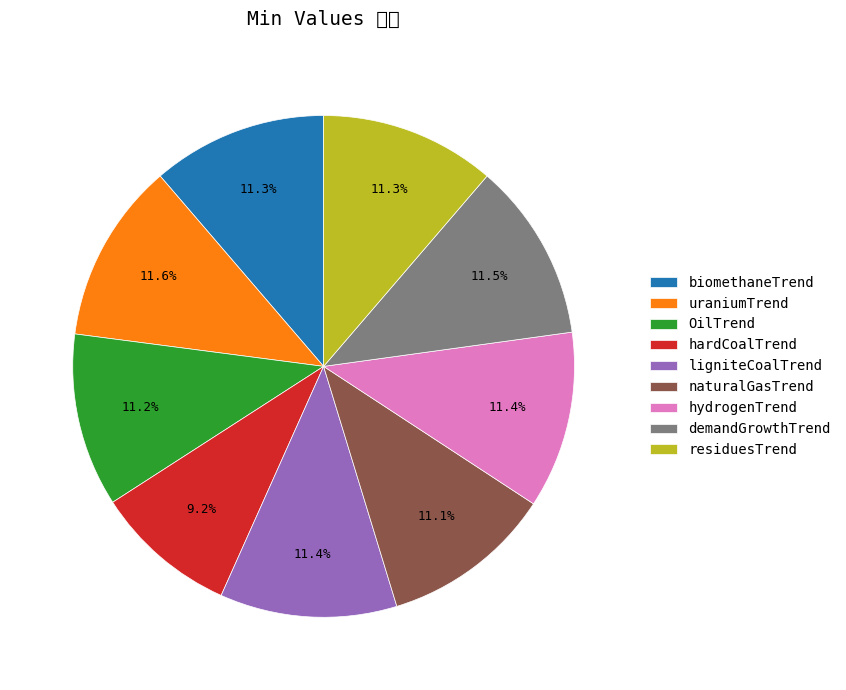

Which category has the smallest portion of the pie?

hardCoalTrend